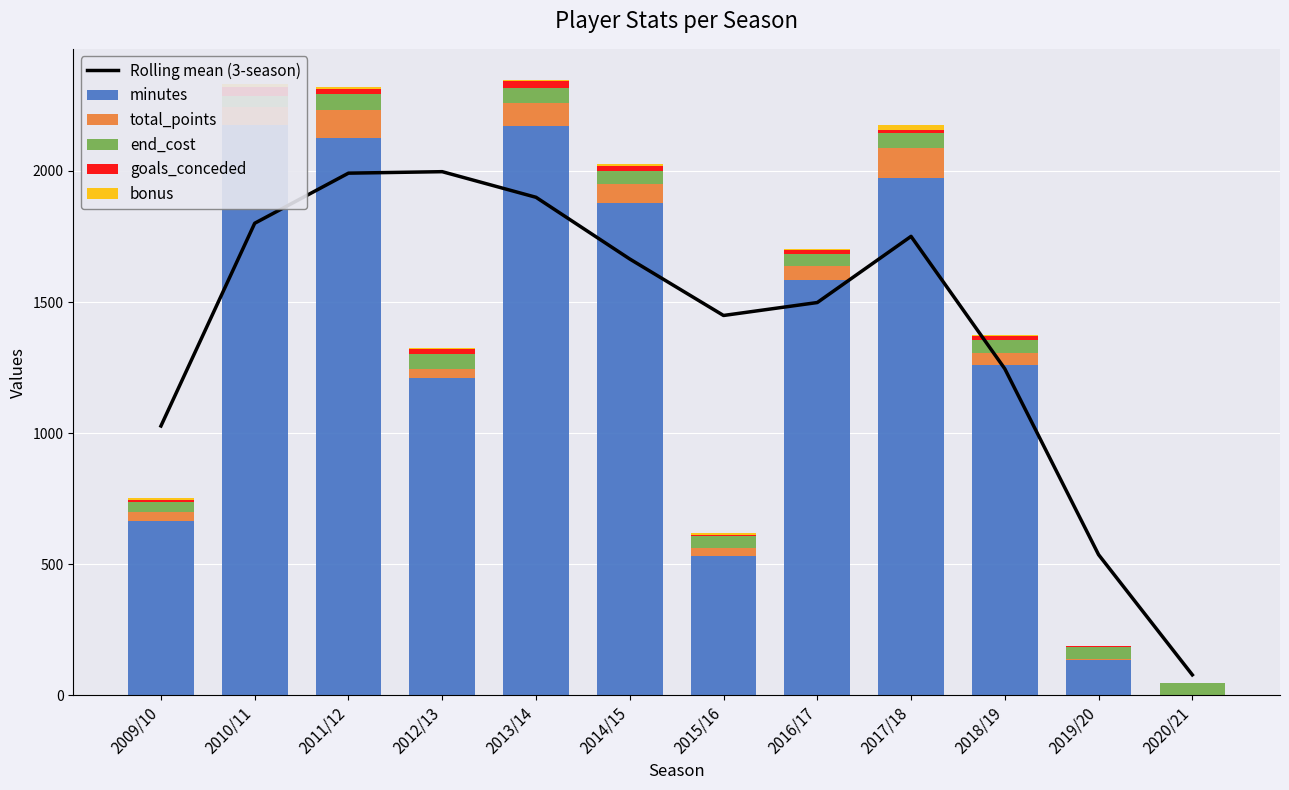

What is the sum of all end_cost values?

601.0